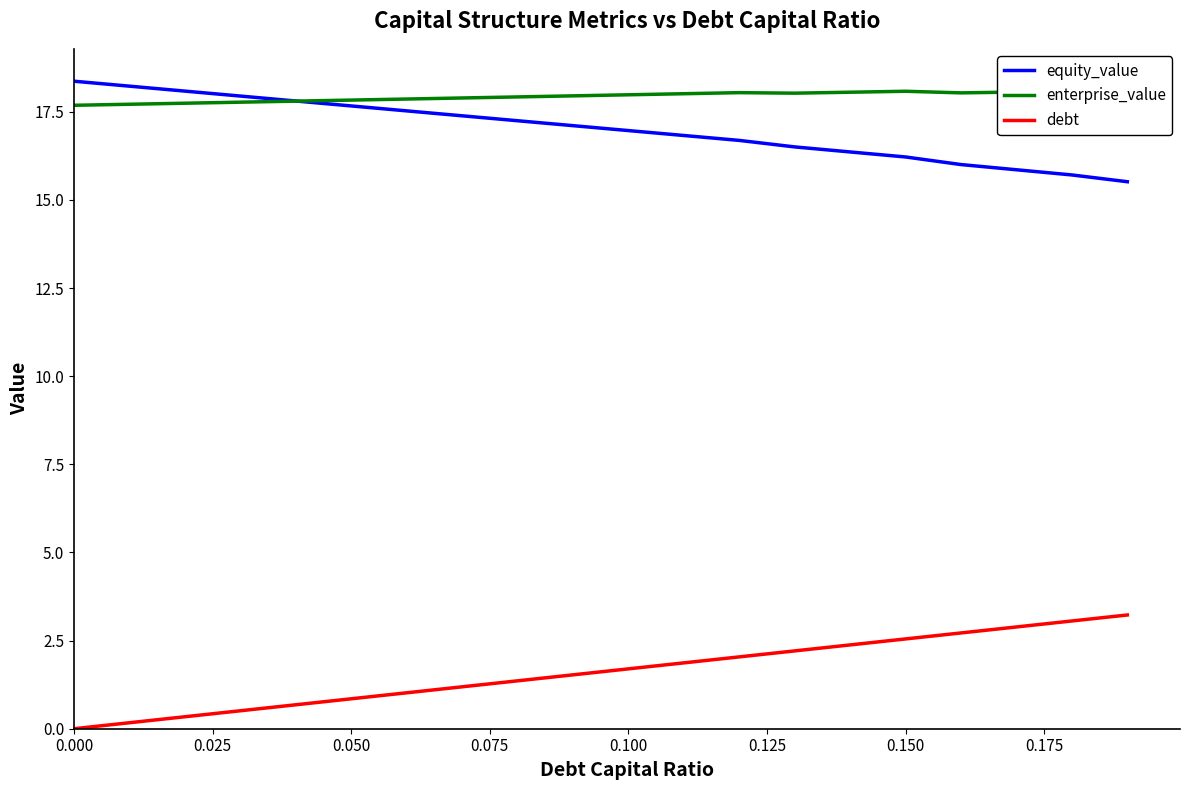

Which series has the largest total across all categories?

enterprise_value